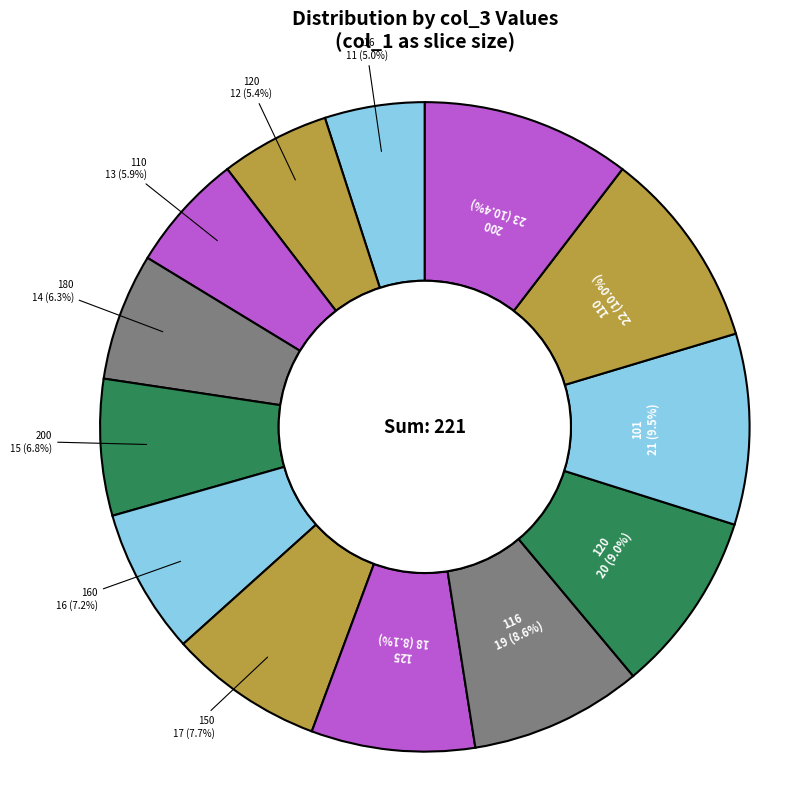

How many slices are in this pie chart?

13